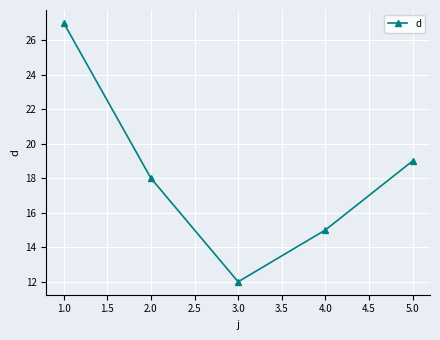

What is the difference between the maximum and minimum values?

15